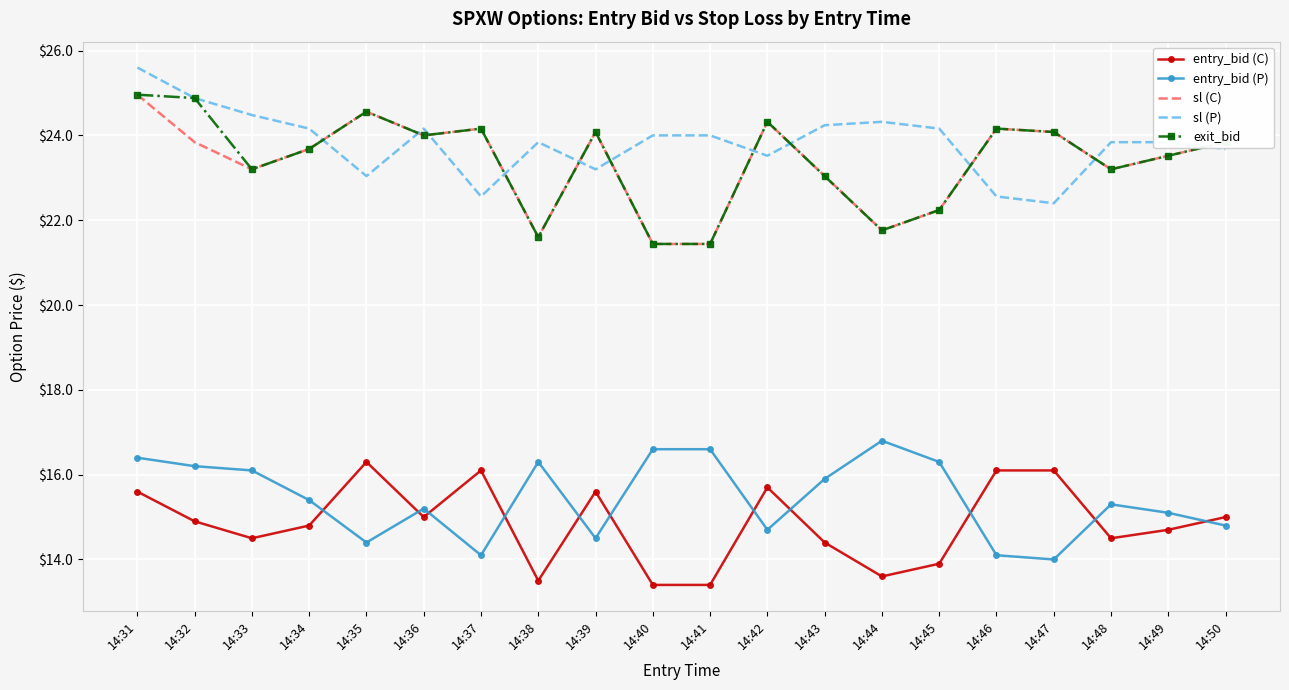

True or false: sl (C) and entry_bid (P) cross at least once.

False